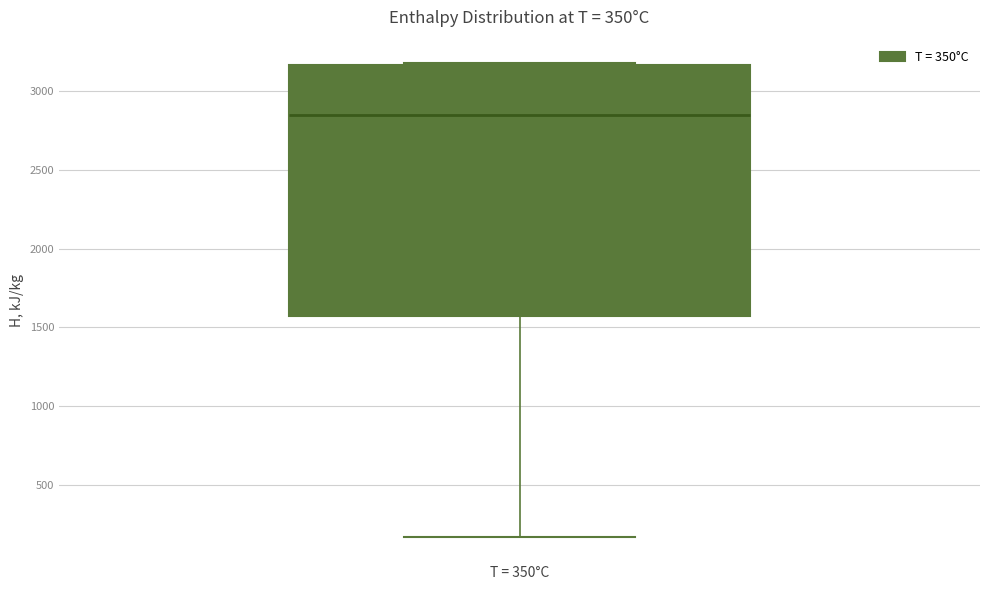

Where is the upper edge of the box for T = 350°C on the y-axis? The values are not printed on the chart, so give them approximately, as read against the axis.

3150